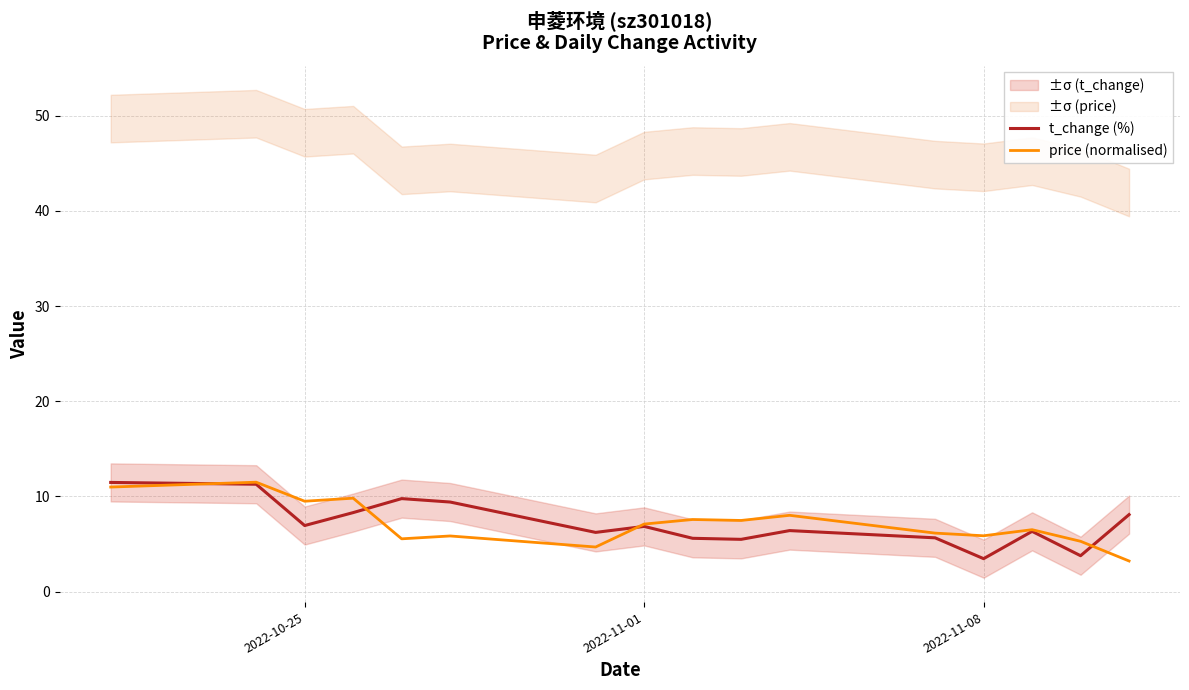

True or false: price (normalised) and t_change (%) cross at least once.

True